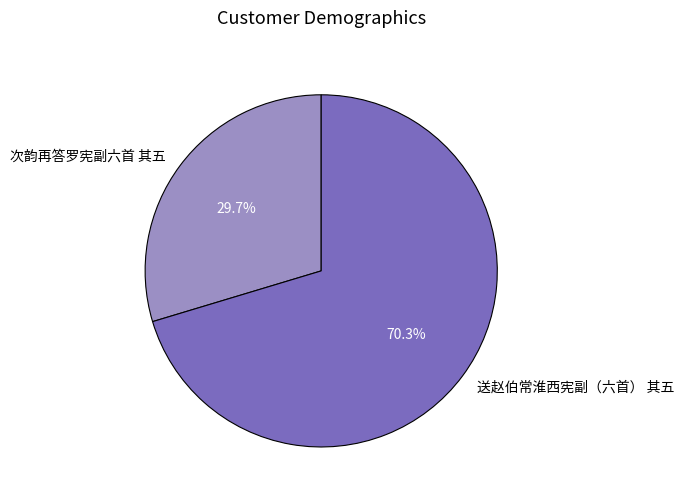

Does any single category account for the majority?

Yes